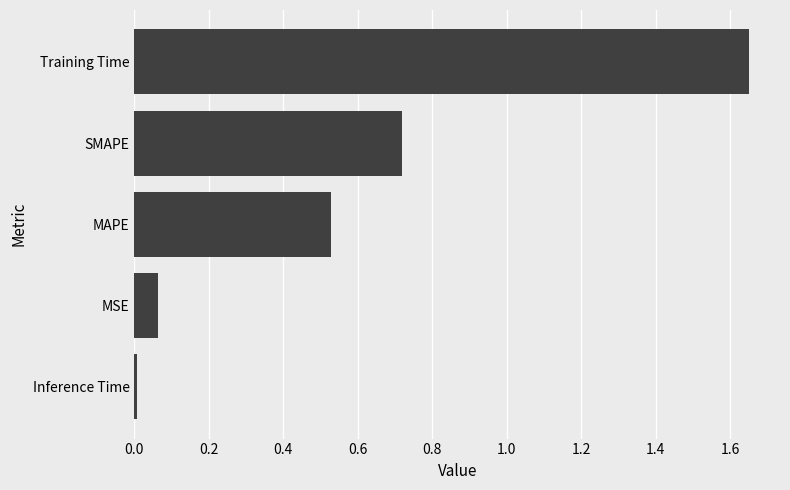

What is the sum of all values?

3.0